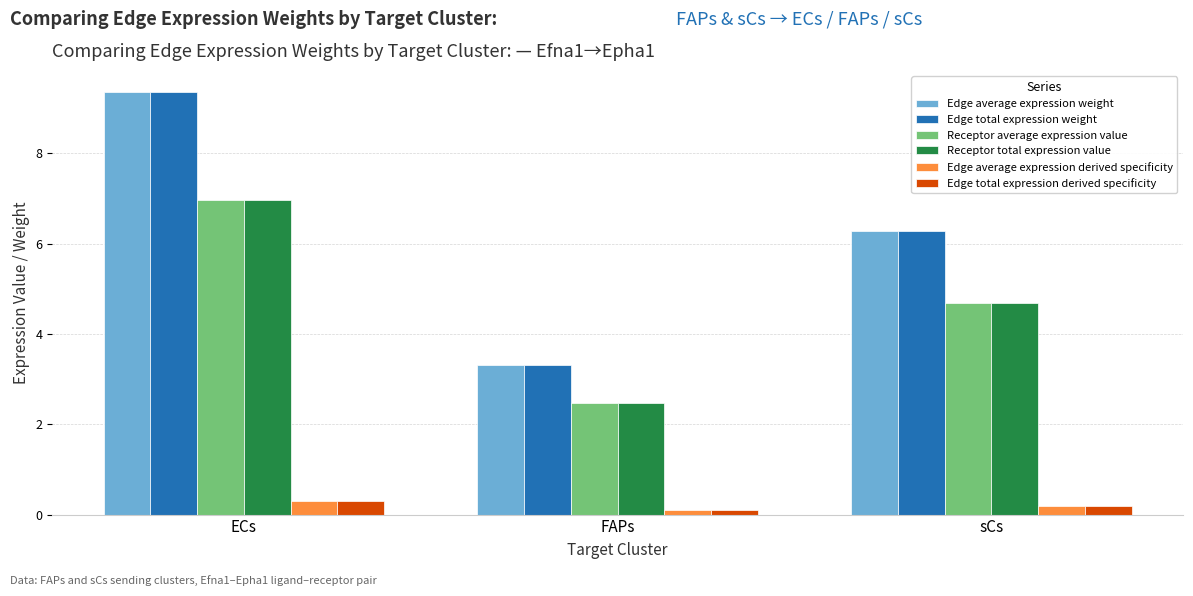

List the labels in order of Receptor average expression value value, smallest first.

FAPs, sCs, ECs